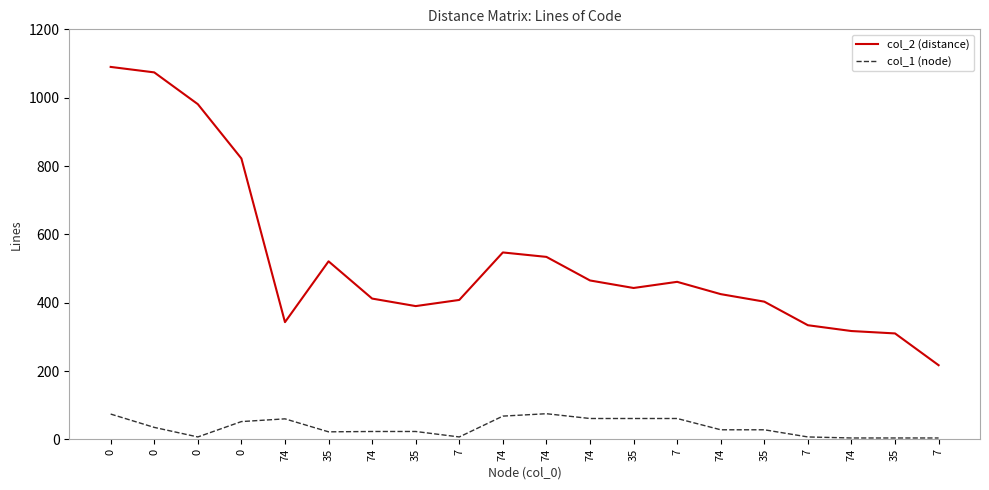

At 74, list the series in order from largest to smallest.

col_2 (distance), col_1 (node)